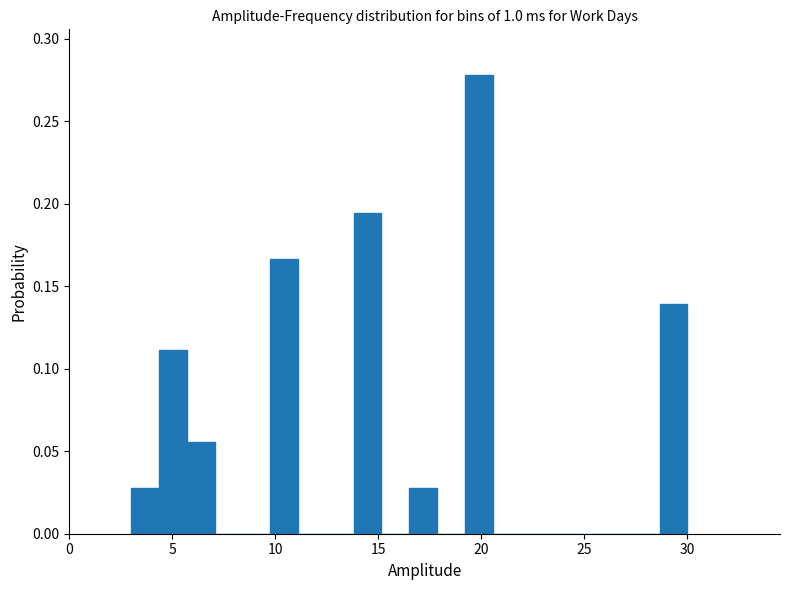

Read against the x-axis, roughly where is the centre of the tallest bar?

20.0